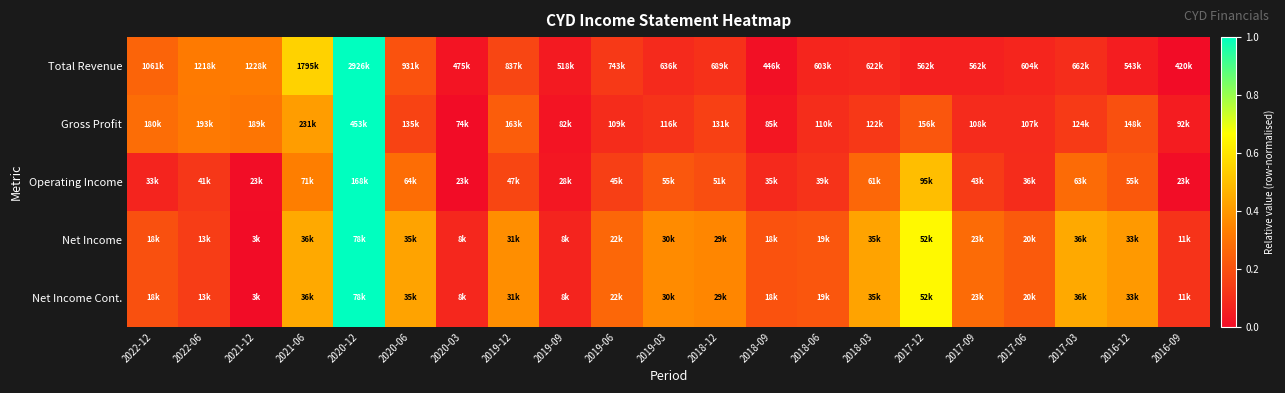

Which has a higher value, 2018-06 or 2017-03?

2017-03